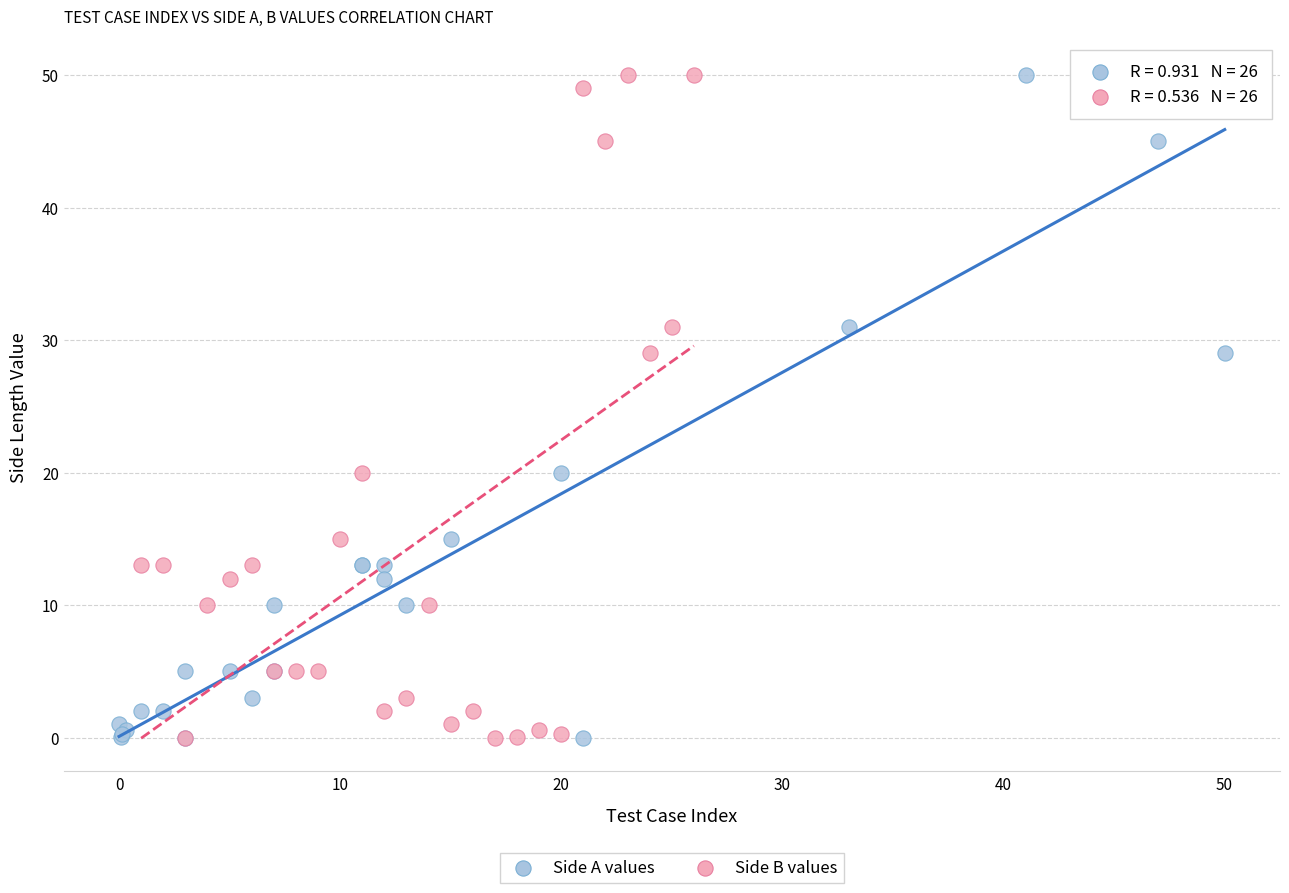

What are all the series names shown in the legend?

Side A values, Side B values